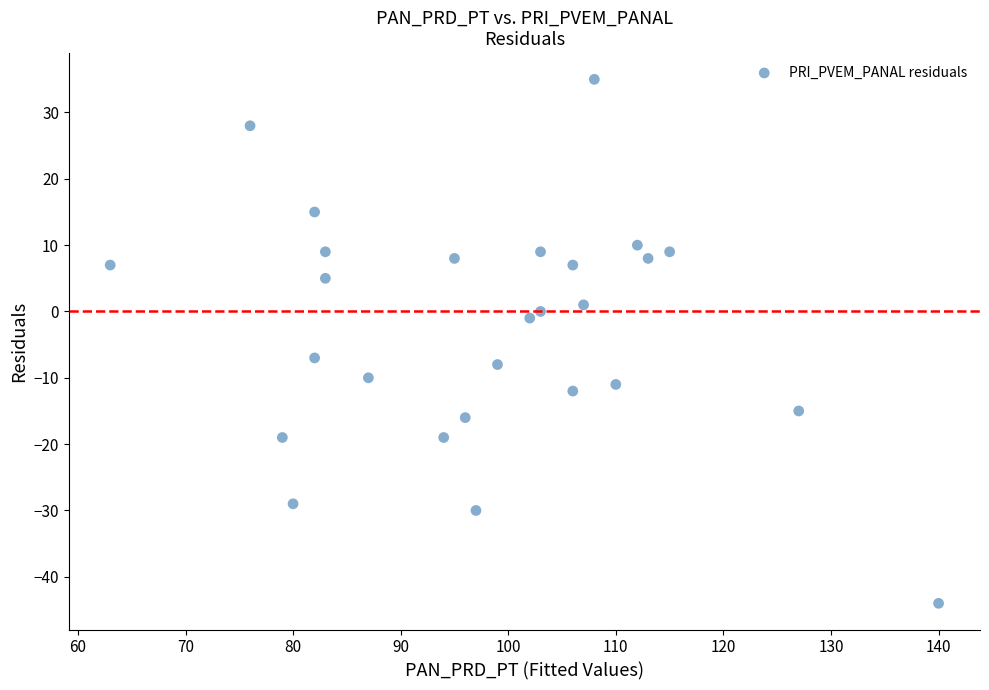

What is the range of X values (max minus min)?

77